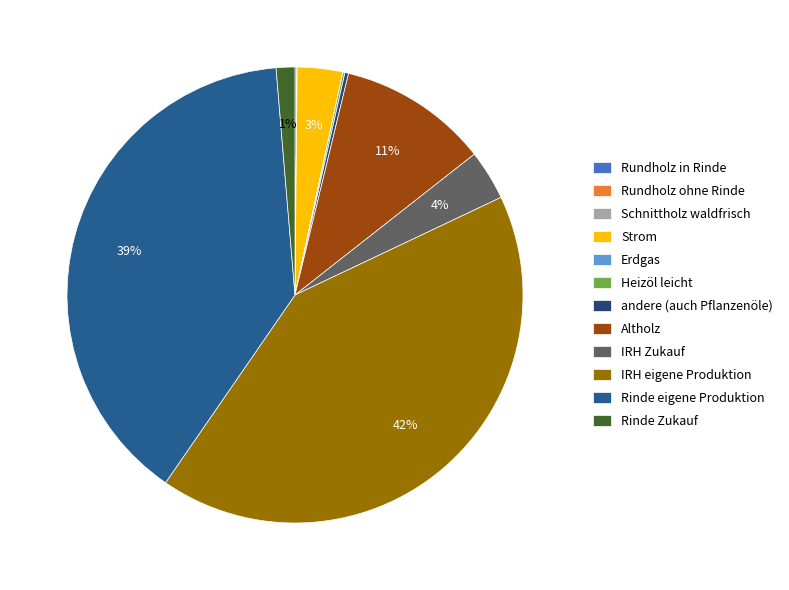

What is the change in value from Altholz to Rinde Zukauf?

-125.4